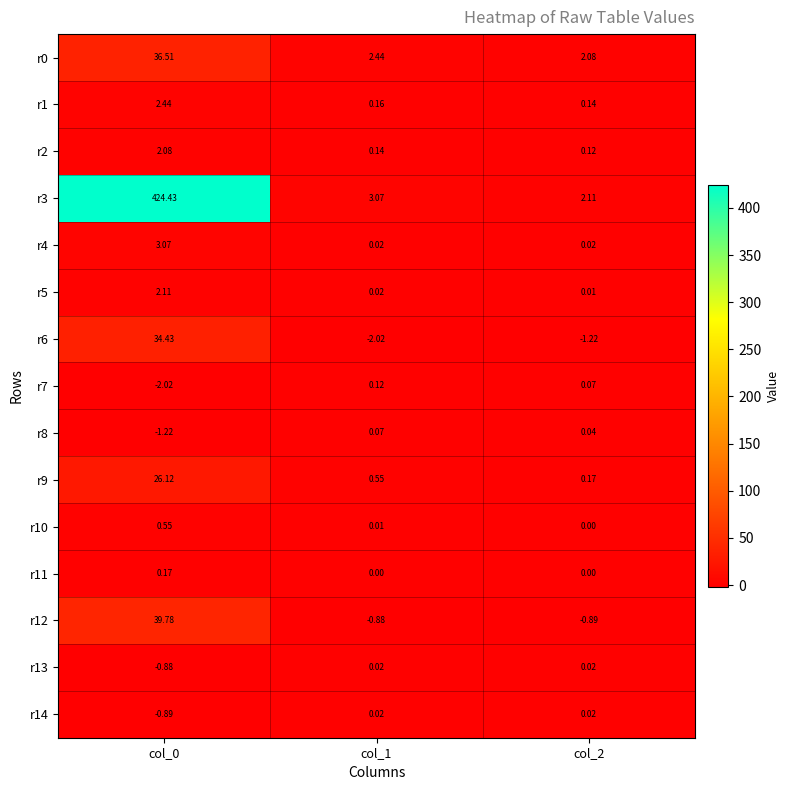

Is the value of r11 at col_2 greater than the value of r1 at col_0?

No